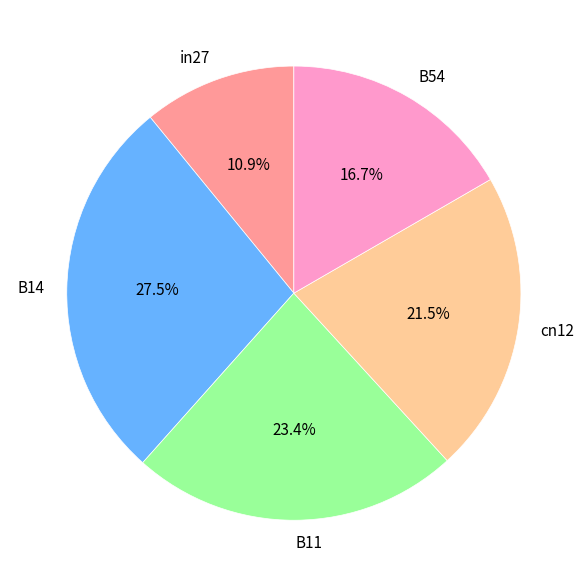

Does cn12 account for over 50% of the chart?

No